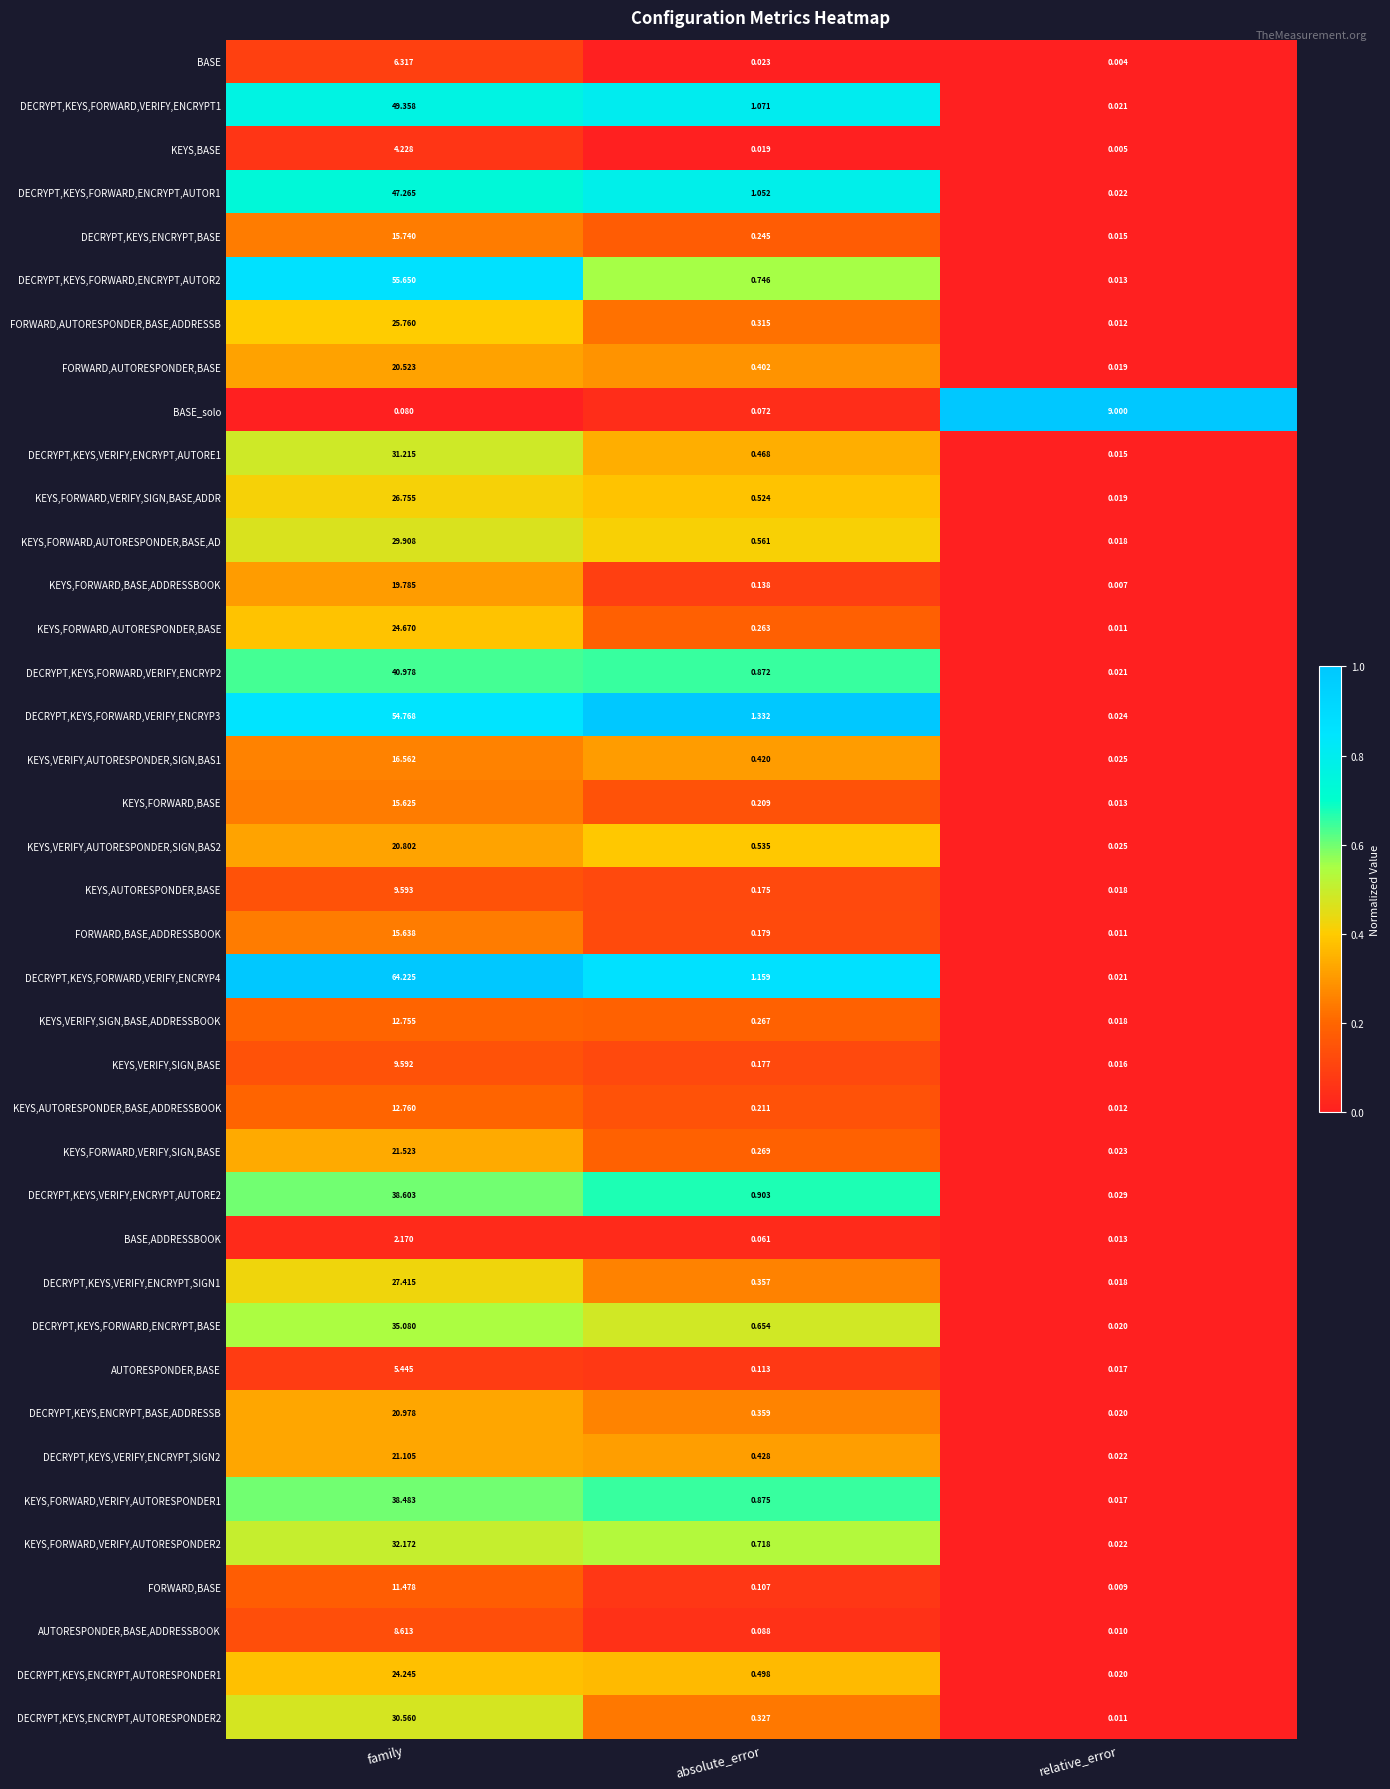

Which series has the largest total across all categories?

DECRYPT,KEYS,FORWARD,VERIFY,ENCRYP4